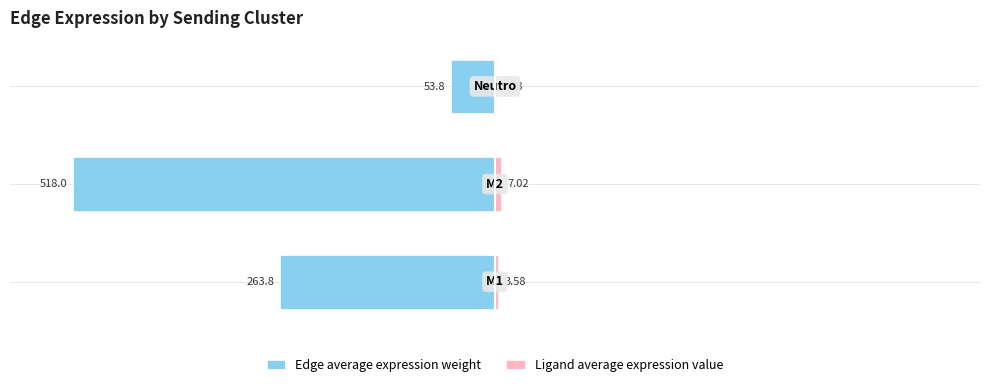

Reading left to right, list all the values displayed in this chart.

Edge average expression weight: 0=-50.9	1=-100.0	2=-10.4
Ligand average expression value: 0=0.7	1=1.4	2=0.1